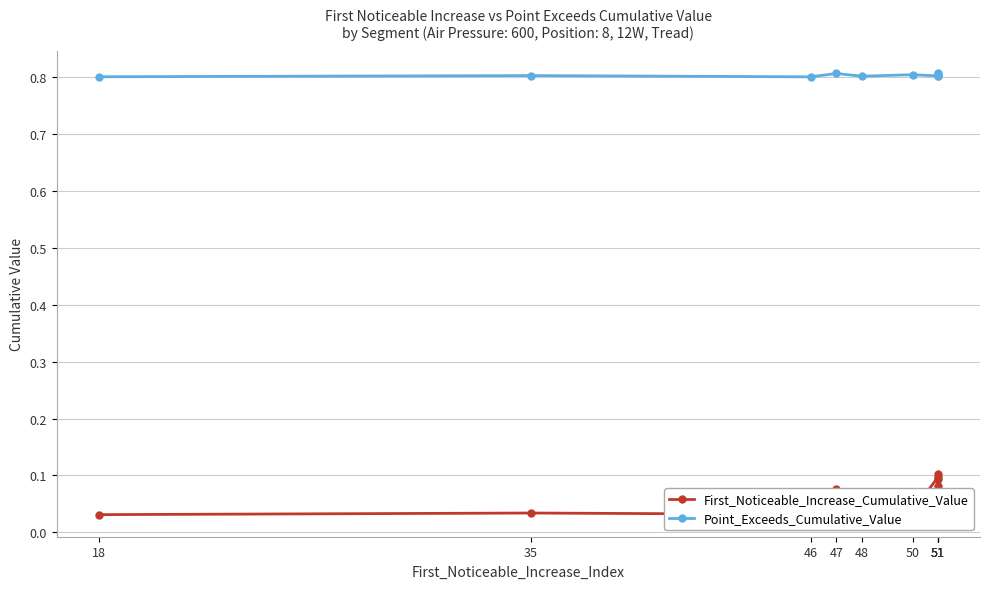

True or false: Point_Exceeds_Cumulative_Value and First_Noticeable_Increase_Cumulative_Value intersect in this chart.

False